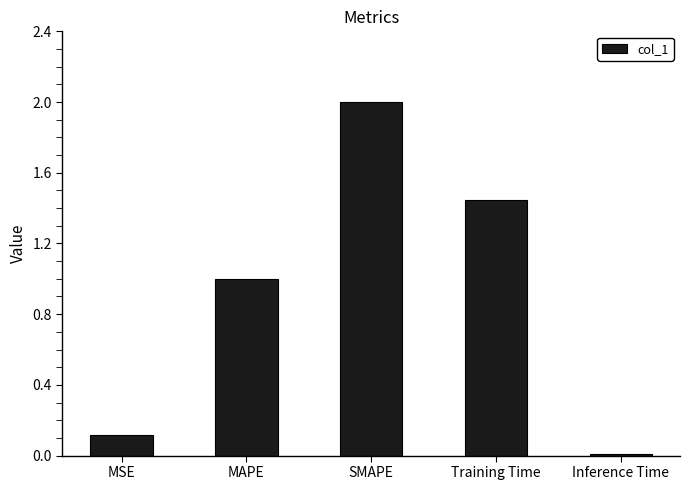

What is the label of the 4th bar from the right?

MAPE